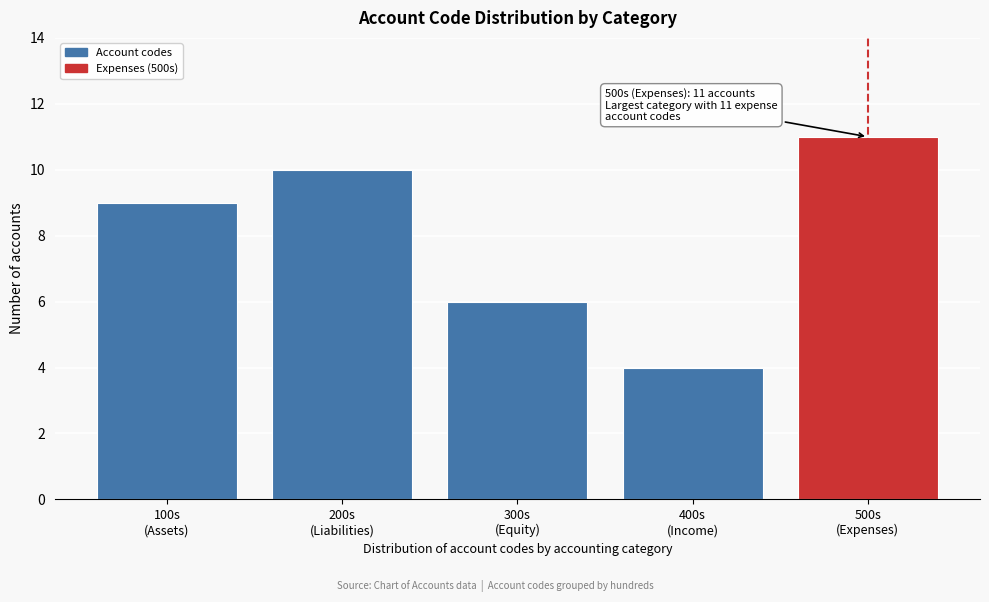

Reading left to right, transcribe all the data shown in this chart.

9	10	6	4	11